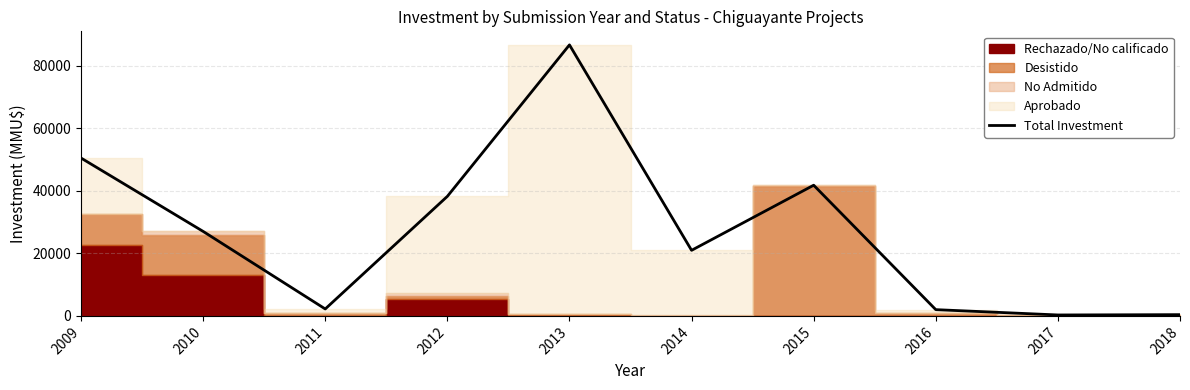

List the labels in order of value, largest first.

2013, 2009, 2015, 2012, 2010, 2014, 2011, 2016, 2018, 2017